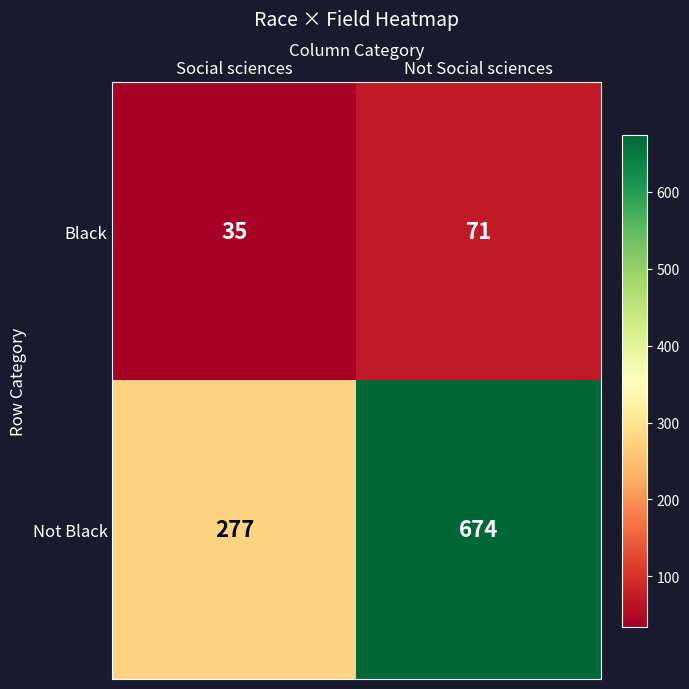

What is the sum of all Black values?

106